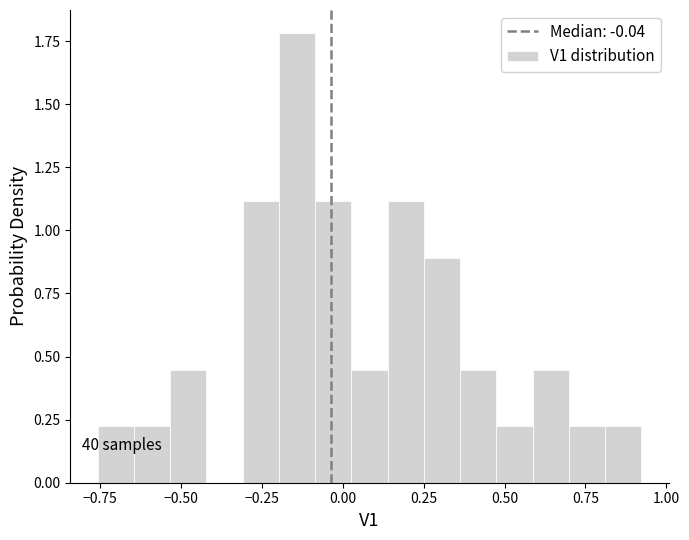

Around what value on the x-axis is the tallest bar? Give the approximate position of its centre, as read against the axis.

-0.15